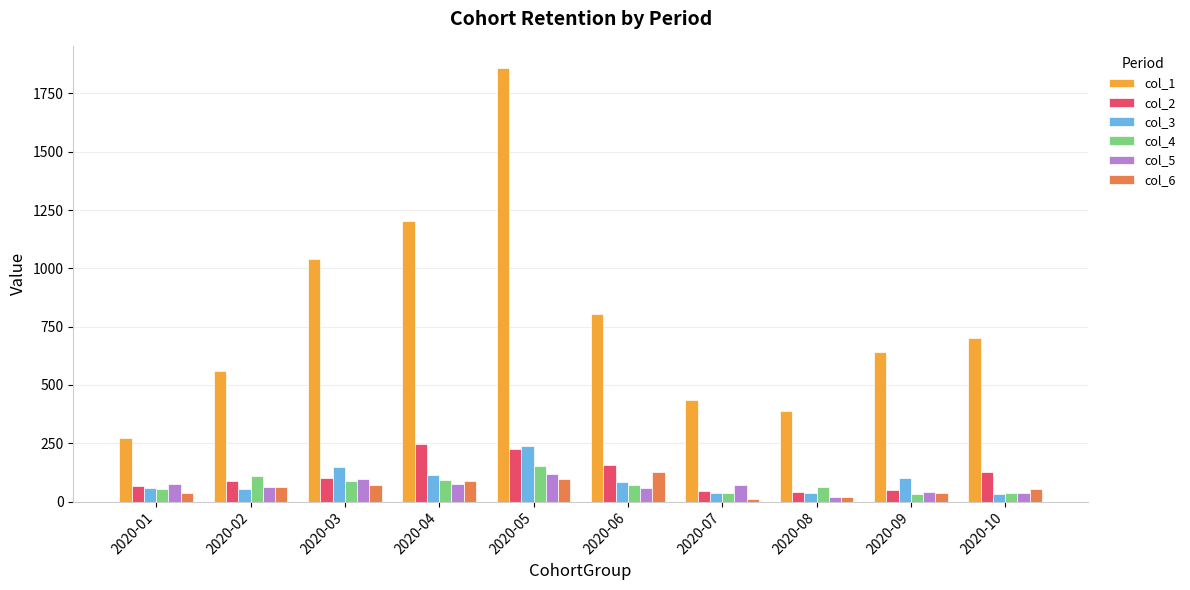

At which category is the sum across all series the highest?

2020-05